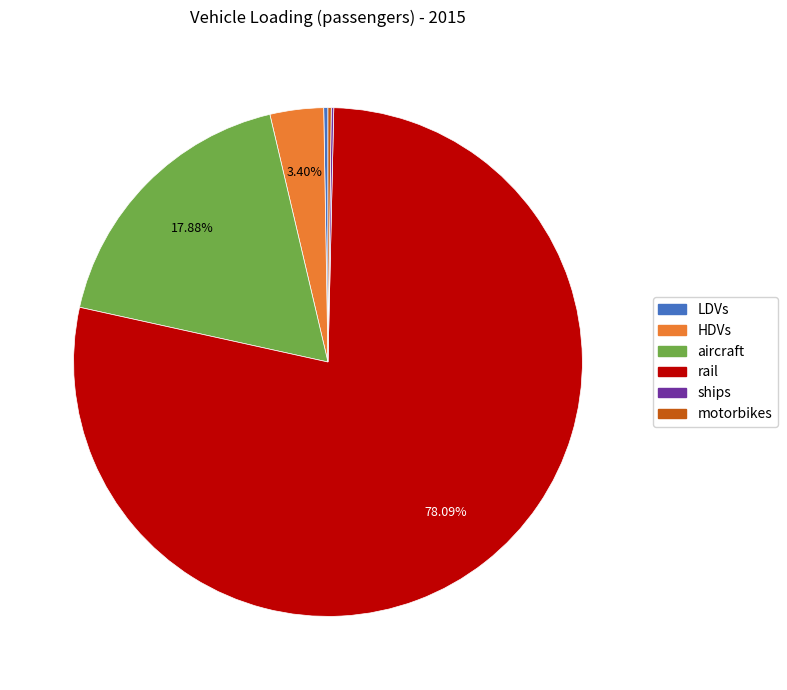

Which has a higher value, rail or aircraft?

rail